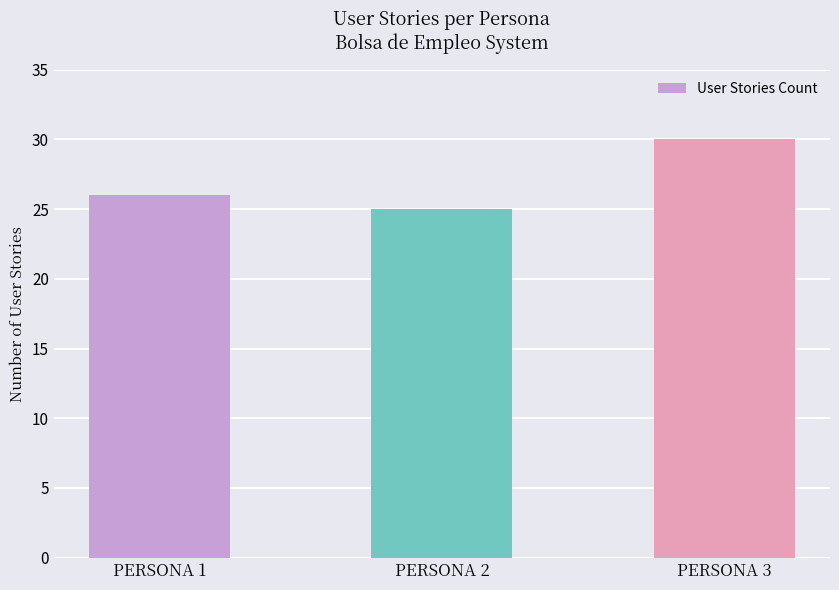

Rank the categories by value from lowest to highest.

PERSONA 2, PERSONA 1, PERSONA 3